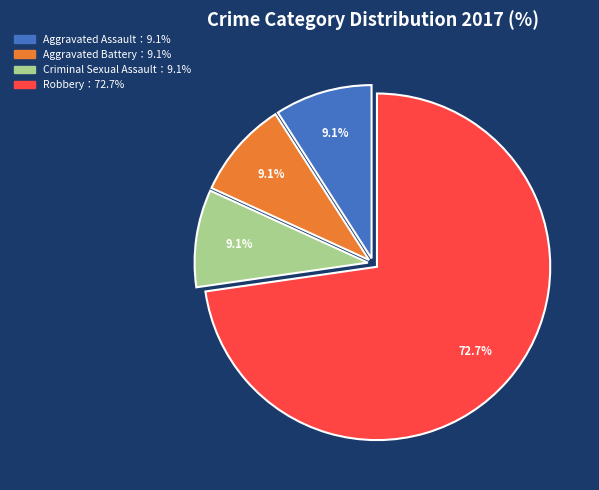

Does any single category account for the majority?

Yes